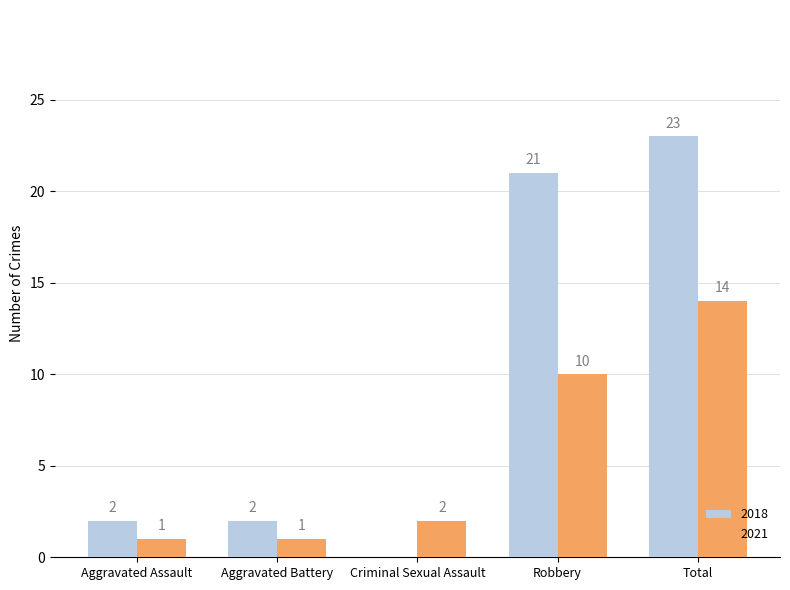

At which label does 2018 reach its peak?

Total